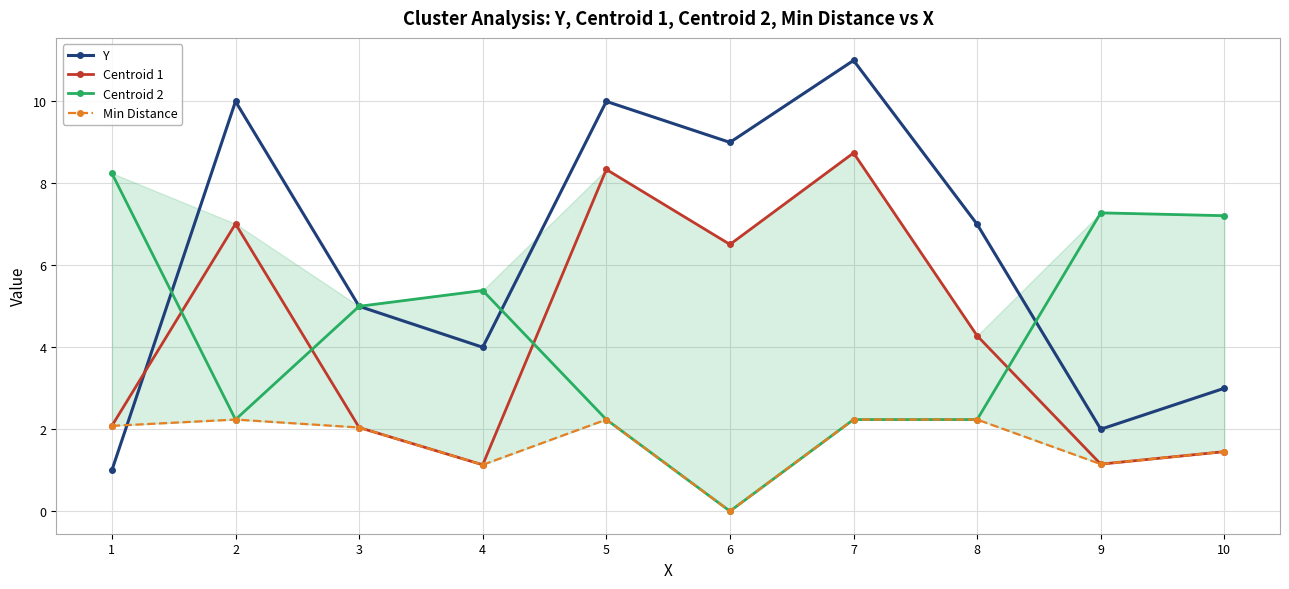

What is the spread (max minus min) of values at 5?

7.8